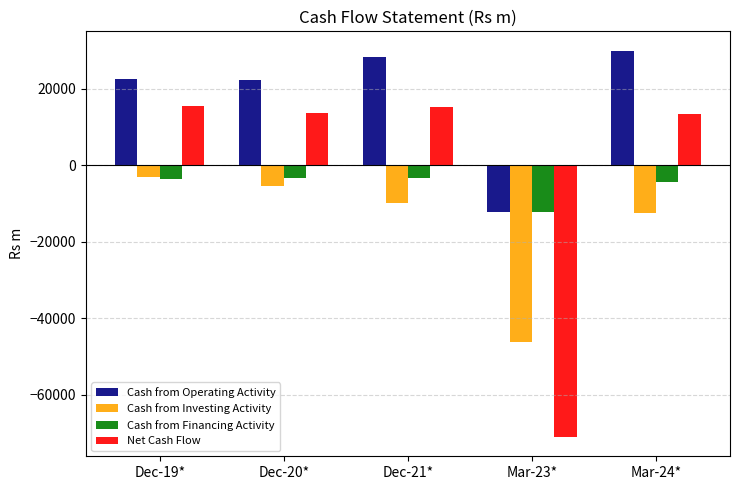

The Cash from Operating Activity series shows 10878.6 at Dec-20*. True or false?

False